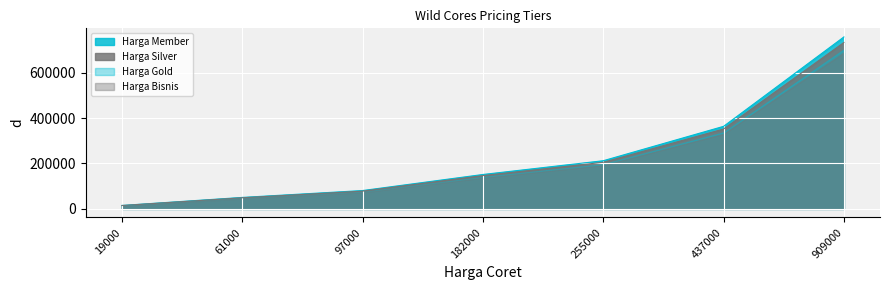

How many lines are shown in the chart?

4